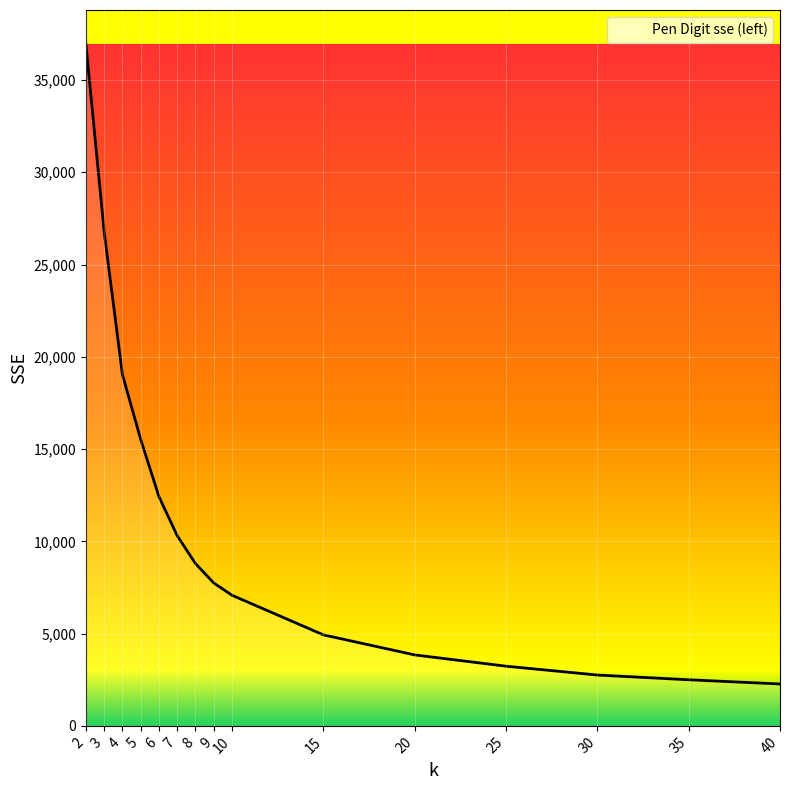

What is the difference between the maximum and minimum values?

34677.1